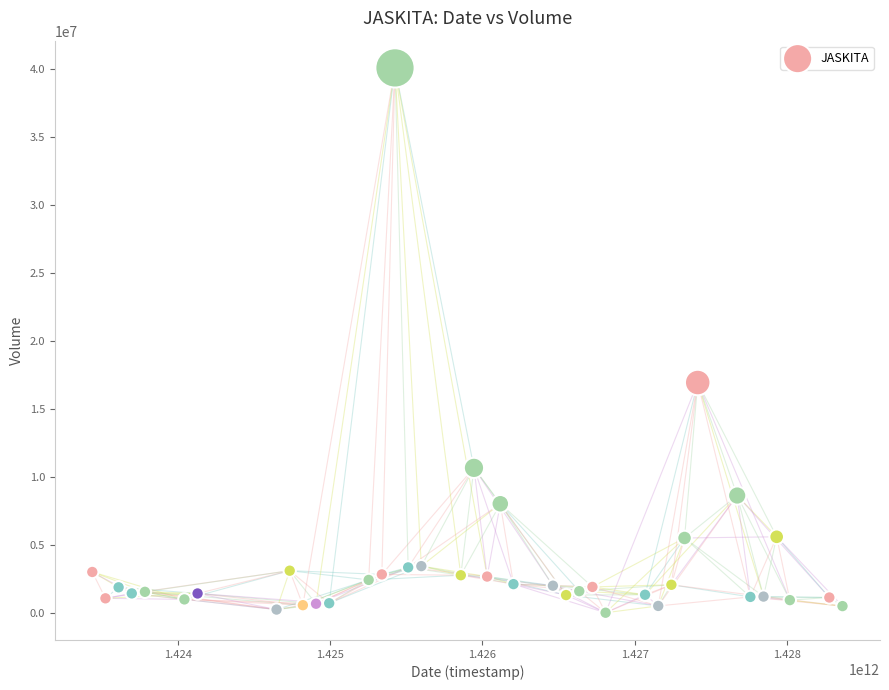

What is the range of Y values (max minus min)?

40027000